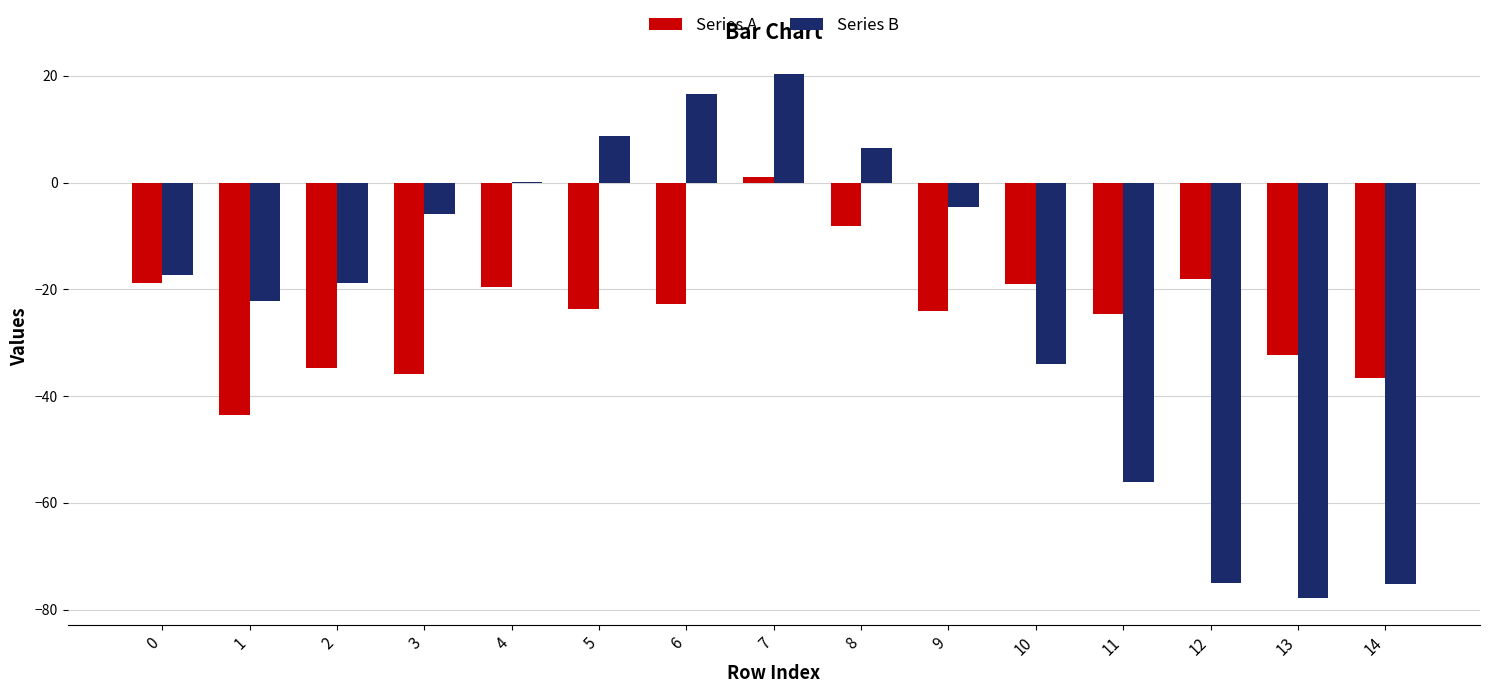

The Series A series shows -43.5 at 1. True or false?

True